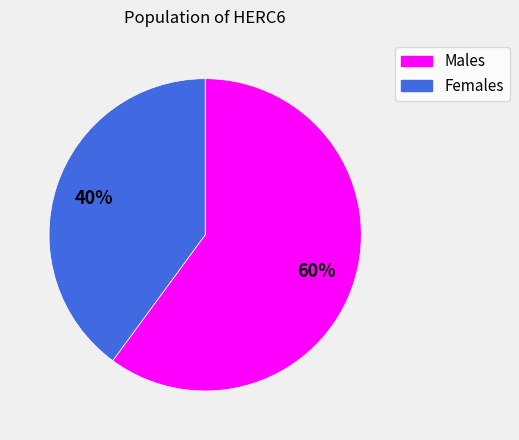

How many slices are in this pie chart?

2